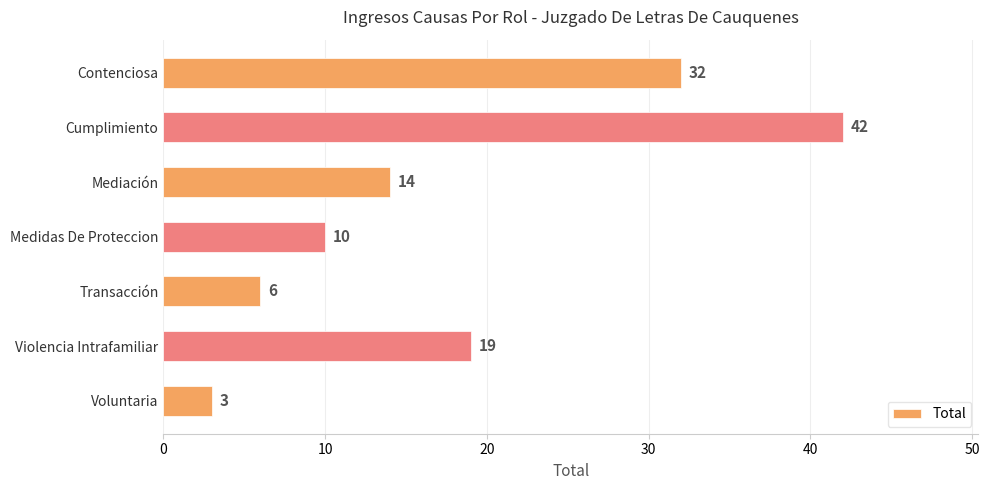

Reading top to bottom, what are all the values shown in this chart?

32	42	14	10	6	19	3